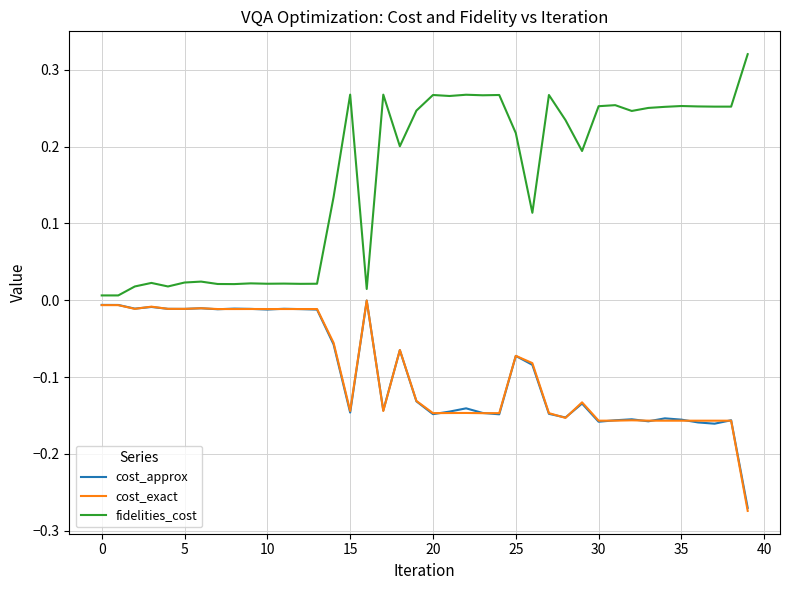

Which series has the largest total across all categories?

fidelities_cost